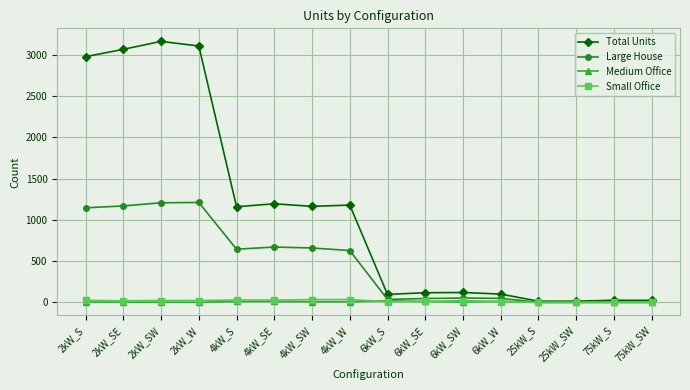

What is the average value of the Large House series?

470